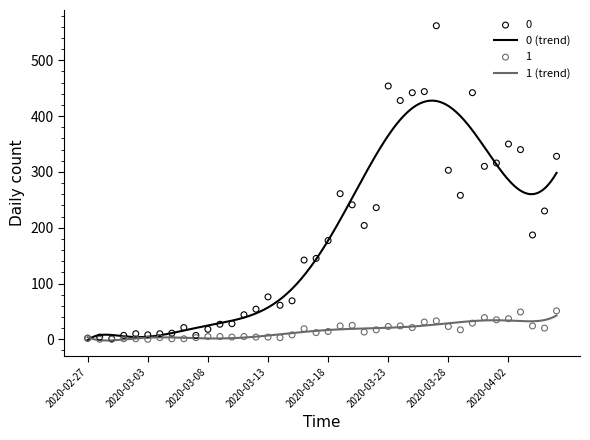

Is the value of 1 at 2020-03-11 greater than the value of 0 at 2020-03-12?

No